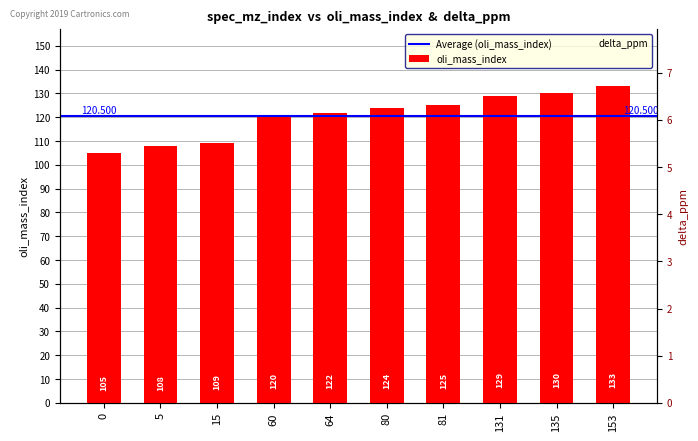

At how many categories does at least one series exceed 17?

10